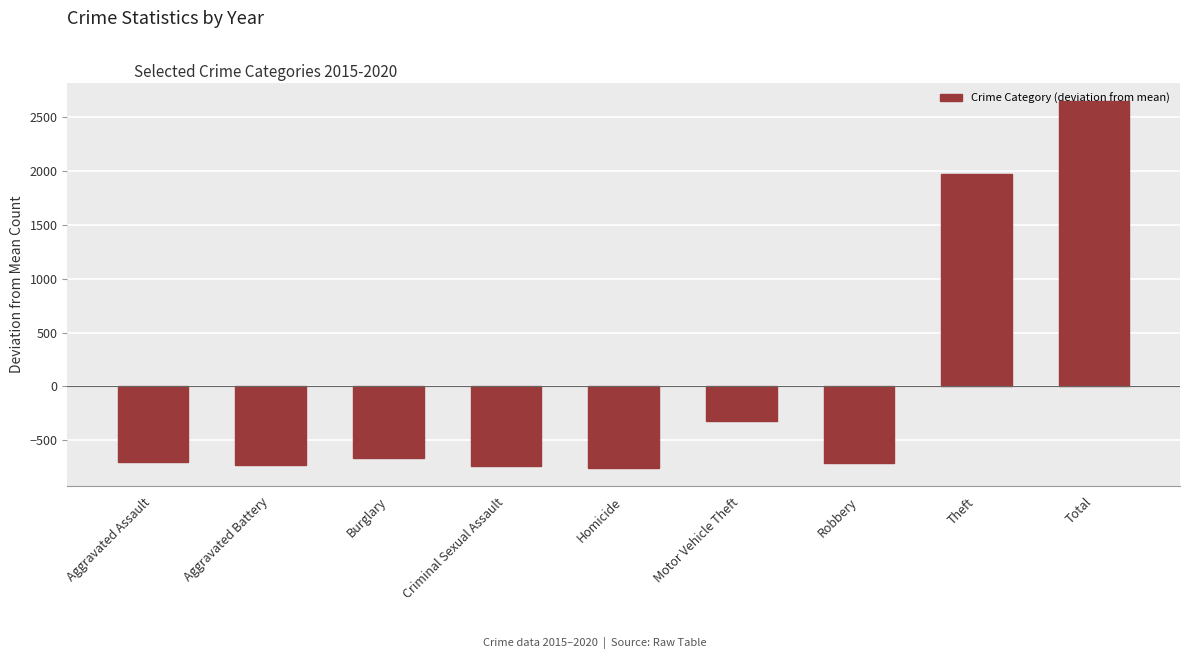

Which label corresponds to the largest value in the chart?

Total